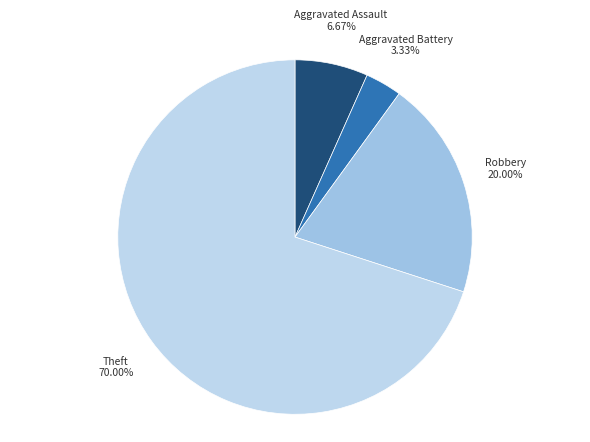

How many slices are in this pie chart?

4